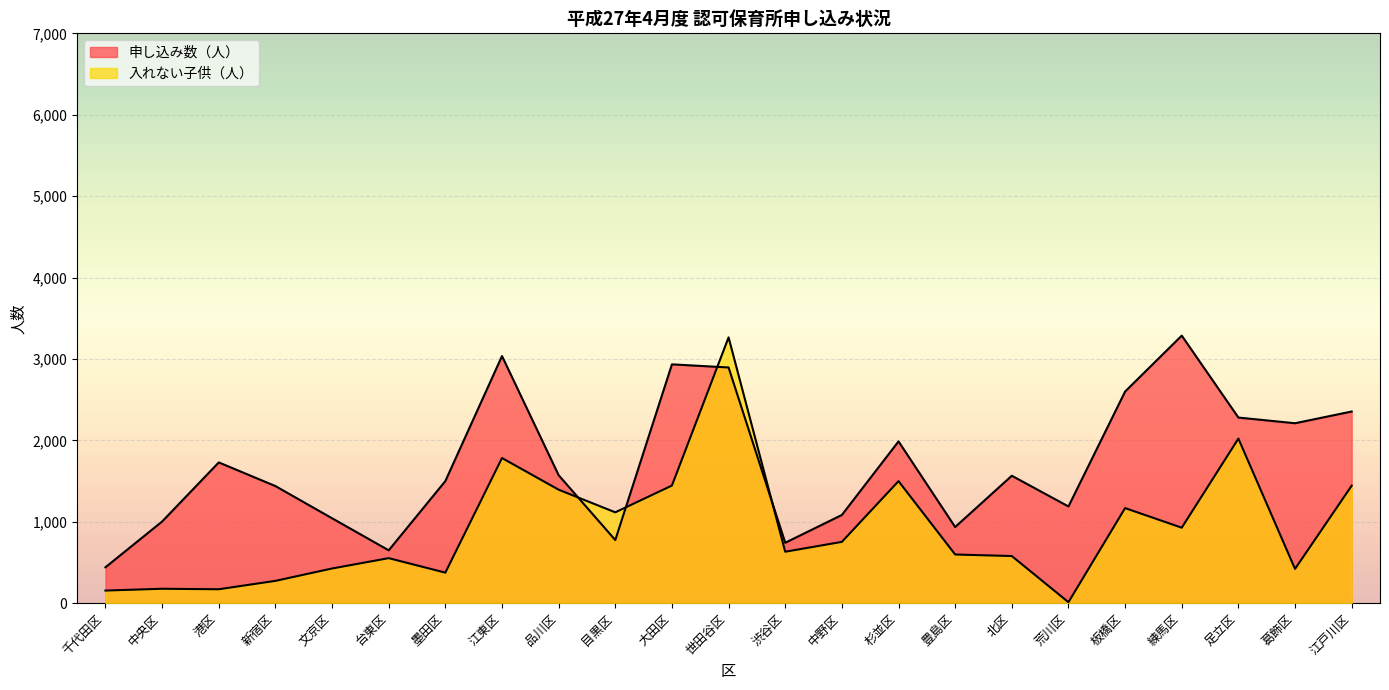

Which has a higher value, 目黒区 or 江戸川区?

江戸川区